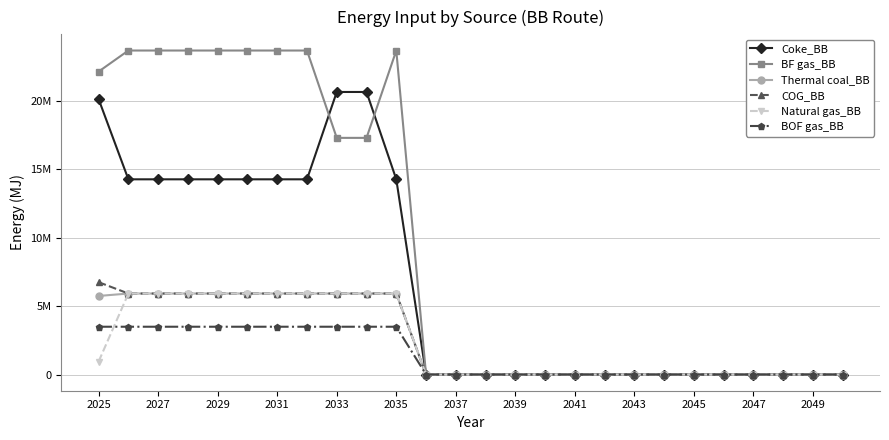

What are all the series names shown in the legend?

Coke_BB, BF gas_BB, Thermal coal_BB, COG_BB, Natural gas_BB, BOF gas_BB